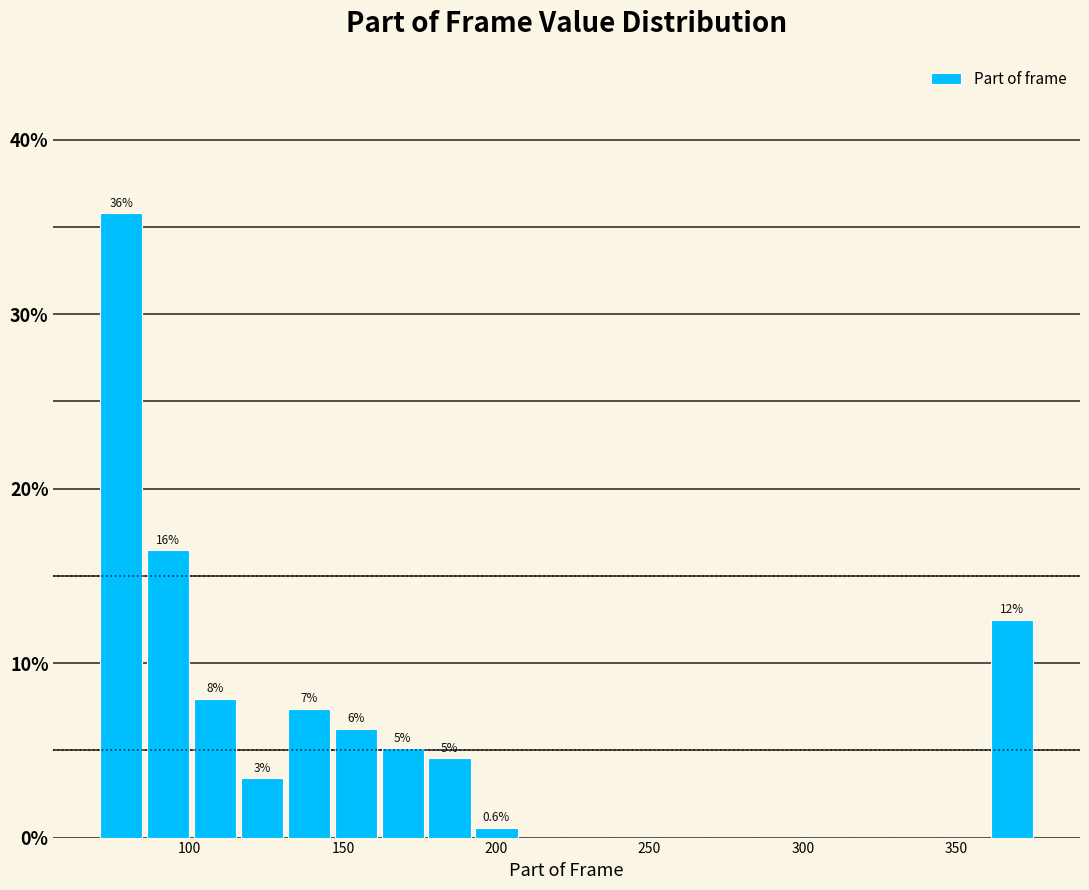

Read against the x-axis, roughly where is the centre of the tallest bar?

80